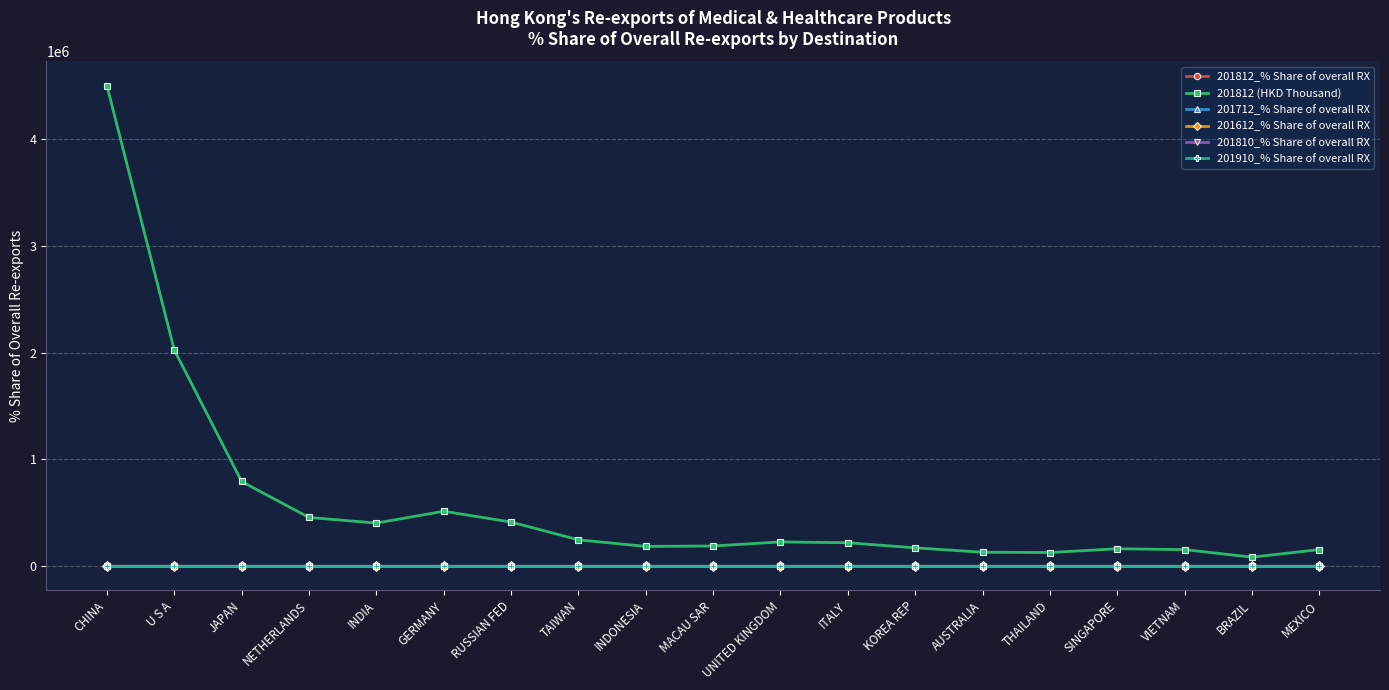

Which label corresponds to the largest value in the chart?

CHINA